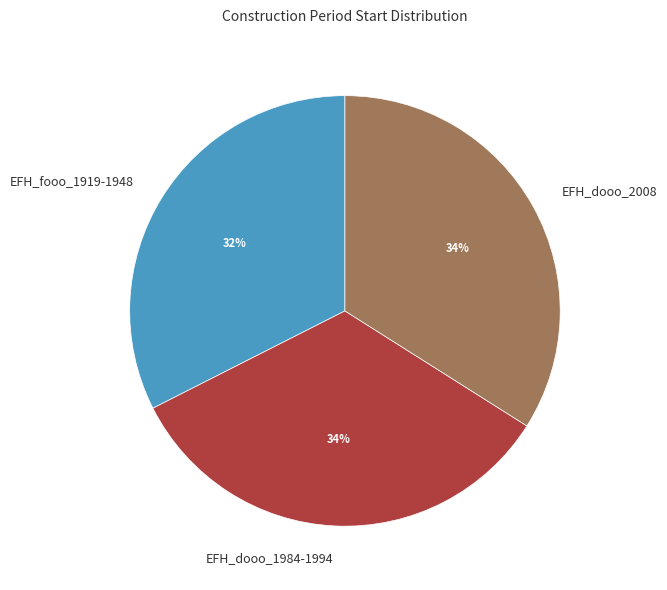

How many segments does this pie chart have?

3